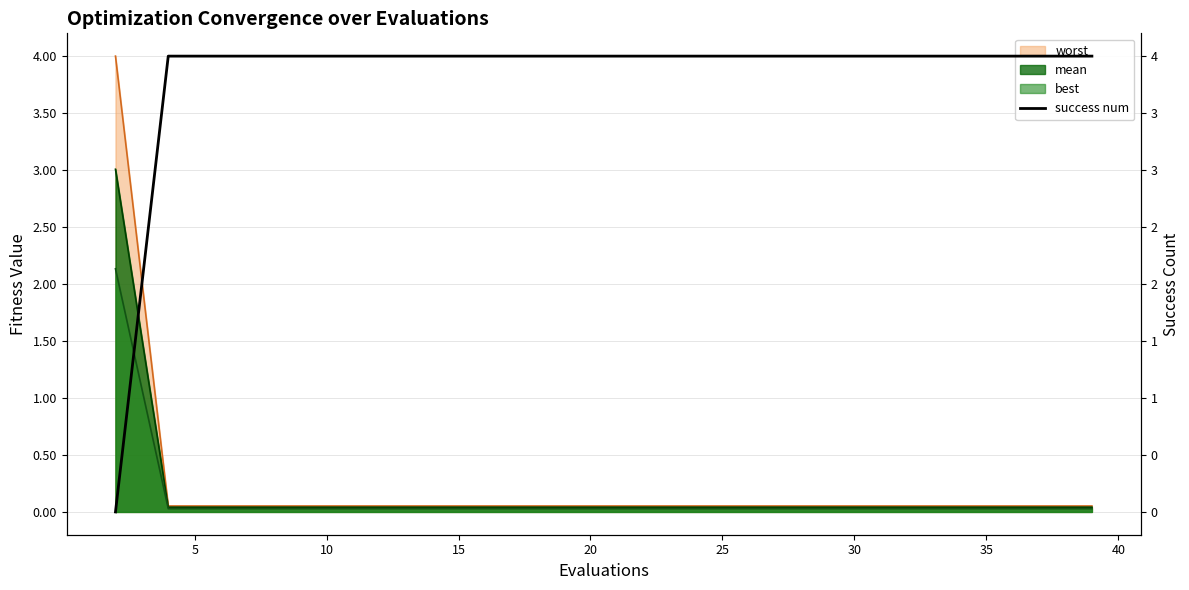

The value at 15 is 4. True or false?

True